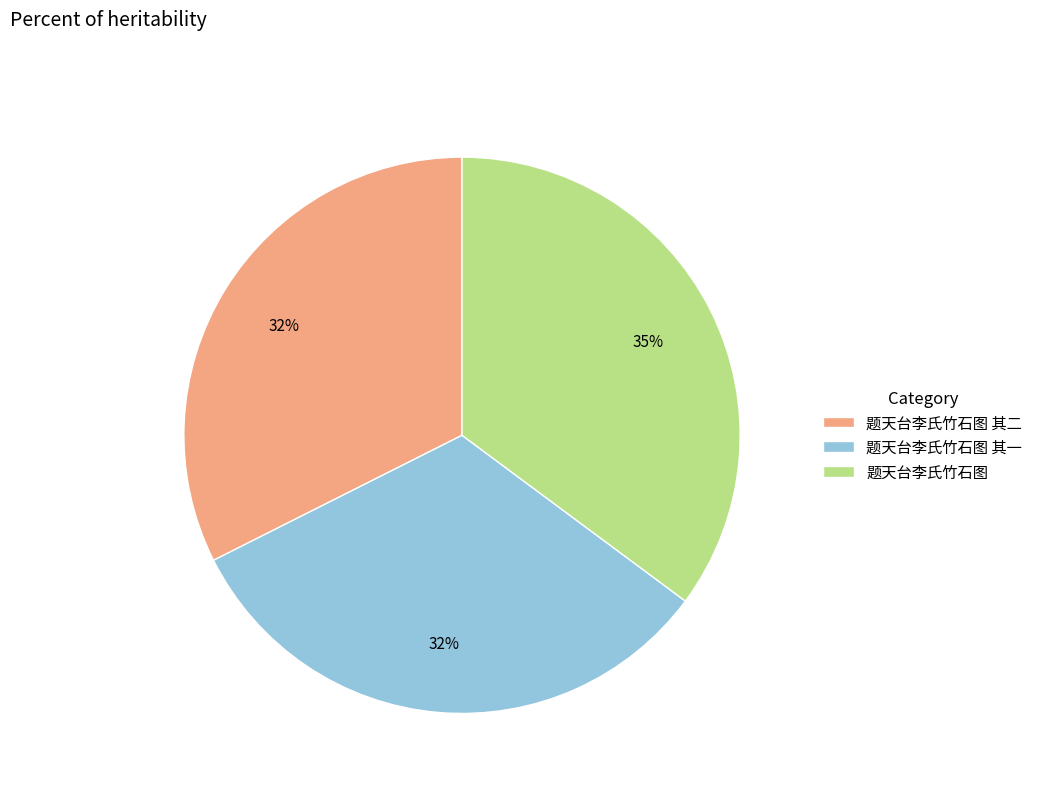

Which category has the biggest portion of the pie?

题天台李氏竹石图